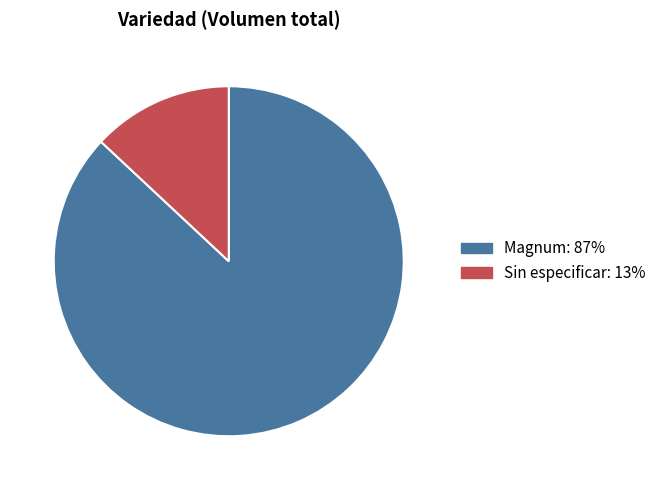

Rank the categories by value from lowest to highest.

Sin especificar, Magnum